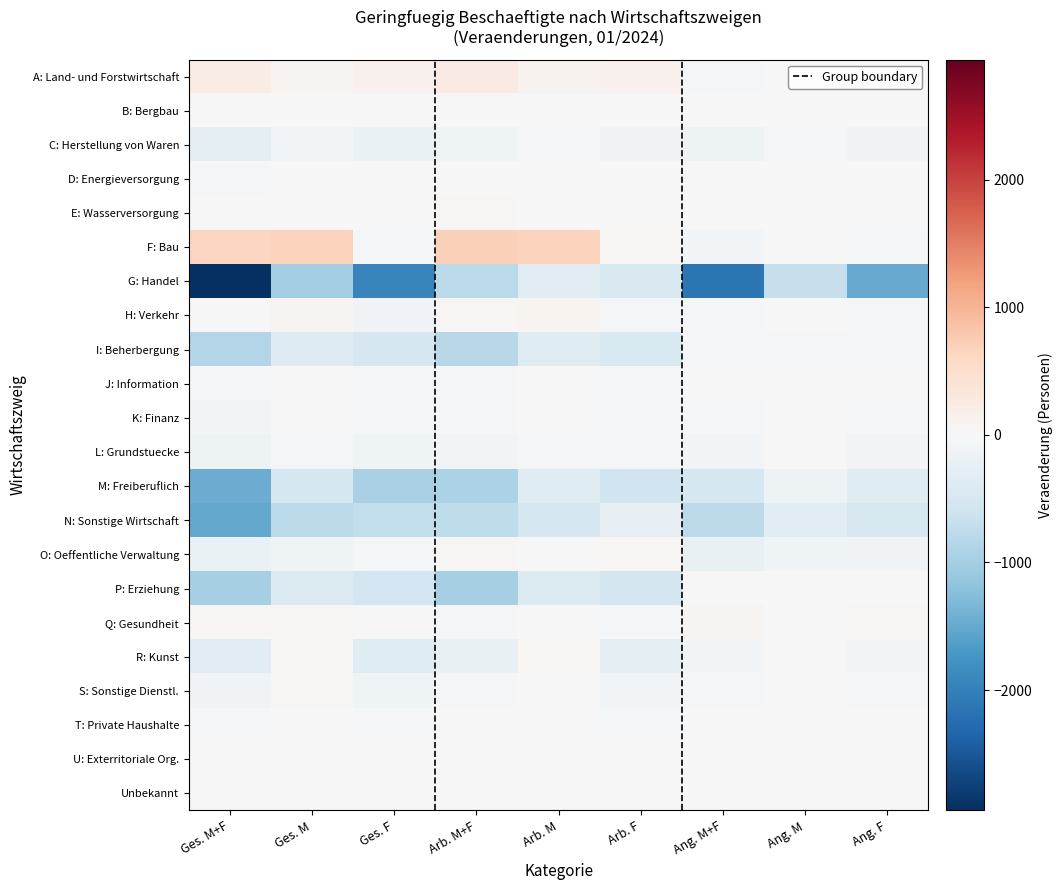

At Ges. M+F, list the series in order from smallest to largest.

G: Handel, N: Sonstige Wirtschaft, M: Freiberuflich, P: Erziehung, I: Beherbergung, R: Kunst, C: Herstellung von Waren, O: Oeffentliche Verwaltung, L: Grundstuecke, S: Sonstige Dienstl., K: Finanz, J: Information, T: Private Haushalte, D: Energieversorgung, H: Verkehr, Unbekannt, U: Exterritoriale Org., B: Bergbau, E: Wasserversorgung, Q: Gesundheit, A: Land- und Forstwirtschaft, F: Bau